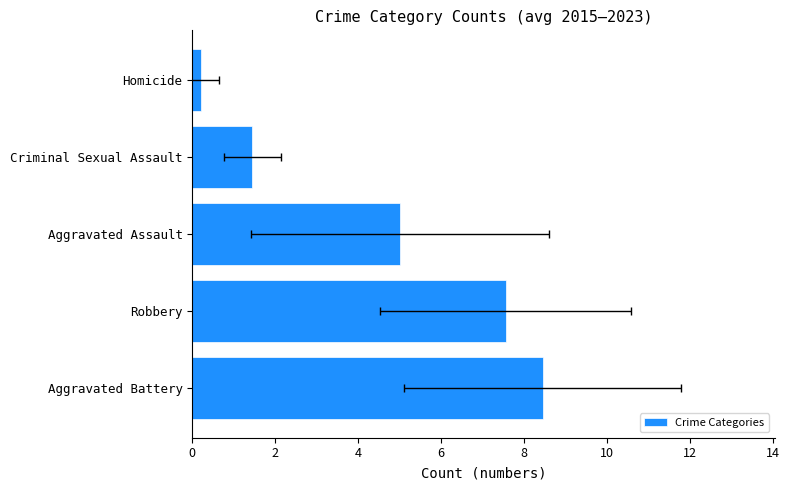

True or false: the data shows 0.3 at Homicide.

False